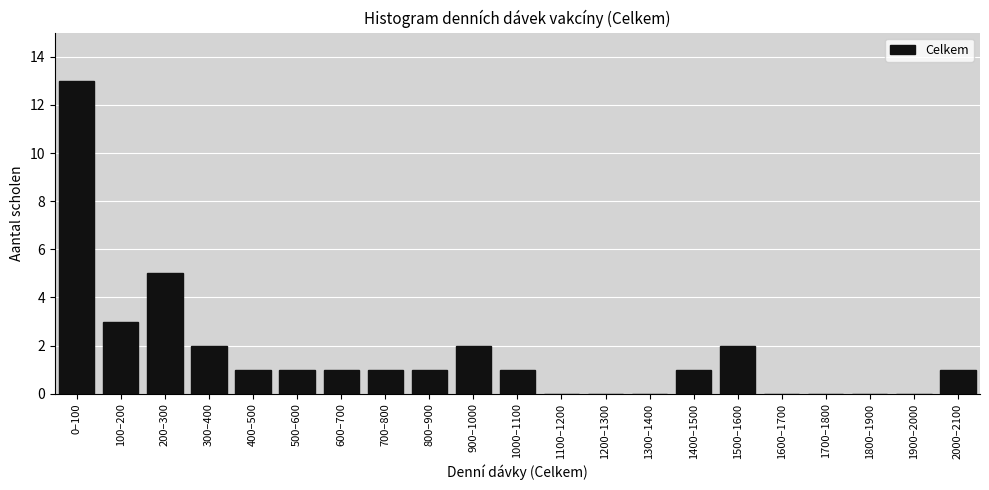

Reading left to right, list all the values displayed in this chart.

0–100=13	100–200=3	200–300=5	300–400=2	400–500=1	500–600=1	600–700=1	700–800=1	800–900=1	900–1000=2	1000–1100=1	1100–1200=0	1200–1300=0	1300–1400=0	1400–1500=1	1500–1600=2	1600–1700=0	1700–1800=0	1800–1900=0	1900–2000=0	2000–2100=1